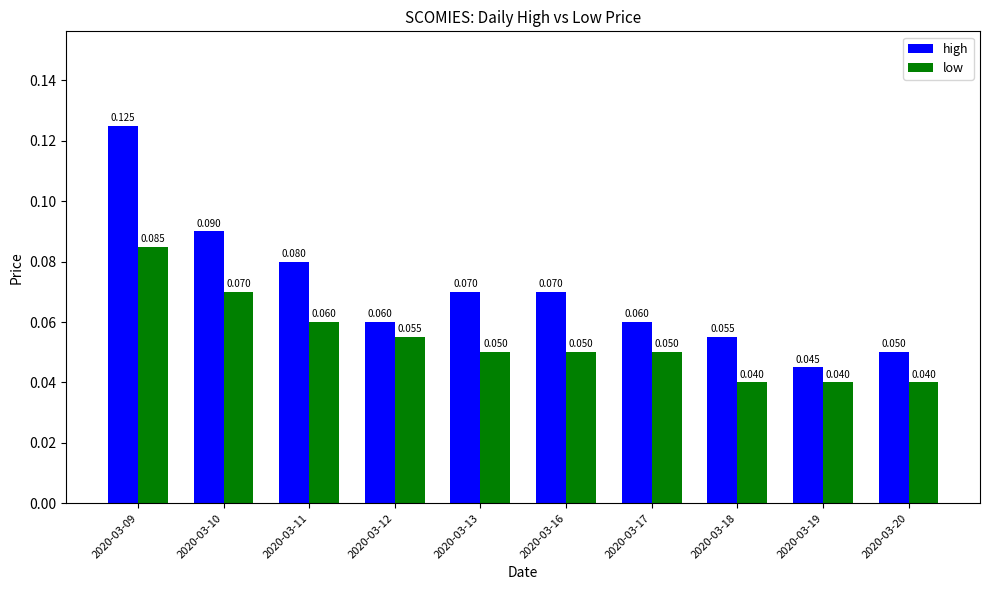

Which series changed the most between 2020-03-18 and 2020-03-19?

high